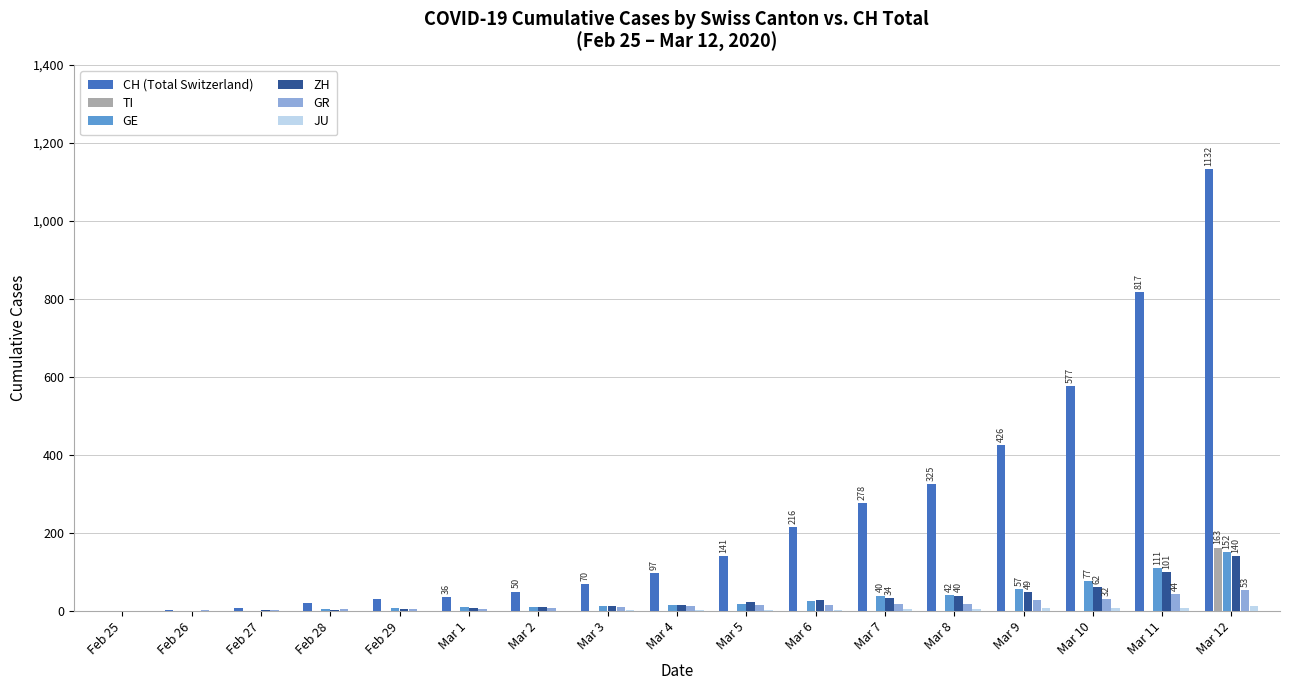

What is the sum of the ZH values at Mar 11 and Mar 8?

141